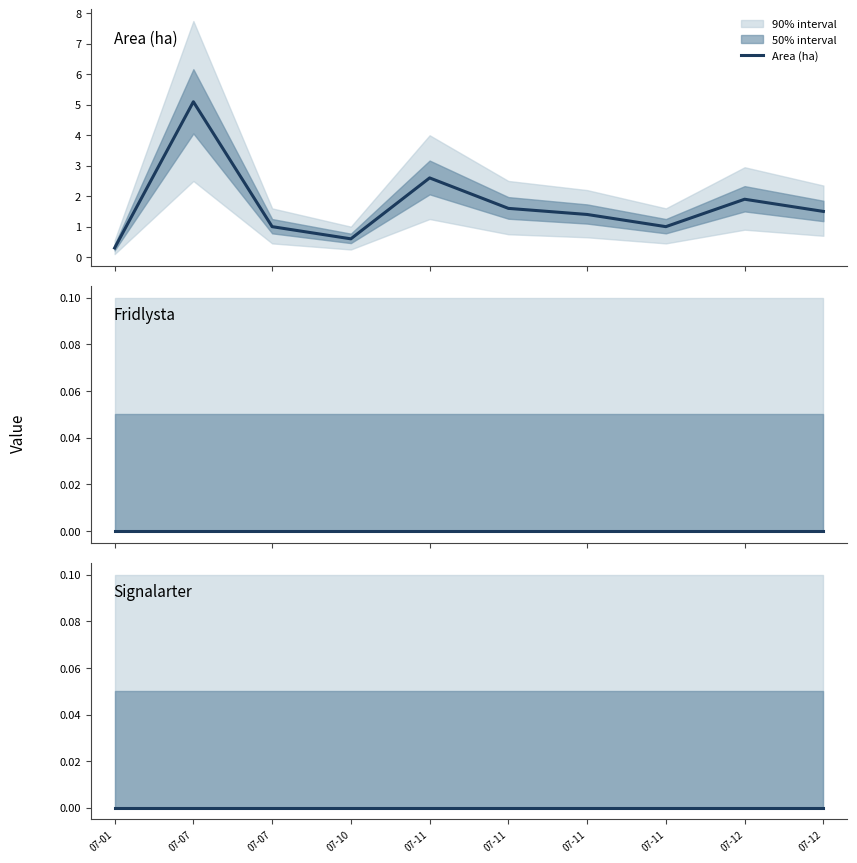

Which category has the lowest value in the Fridlysta series?

07-01